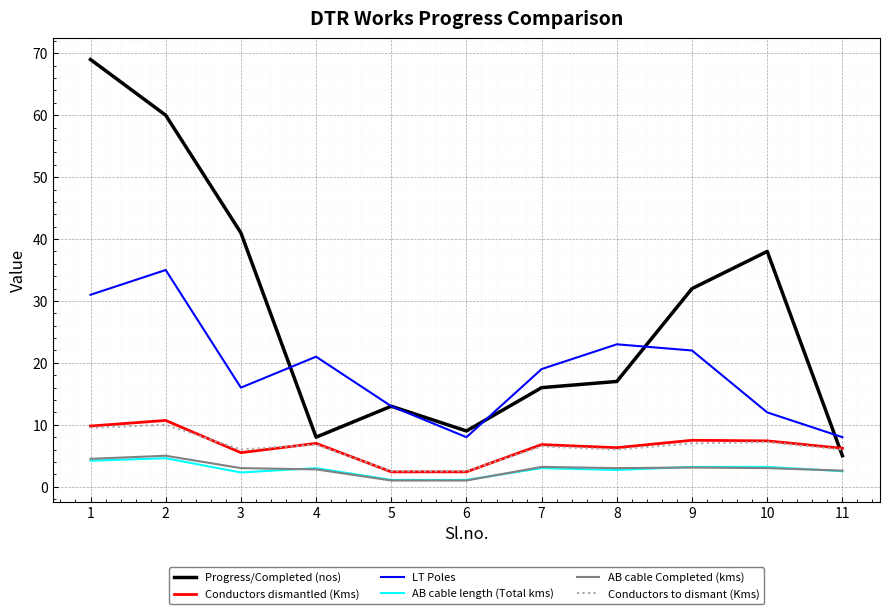

What is the lowest value of the Conductors to dismant (Kms) series?

2.5